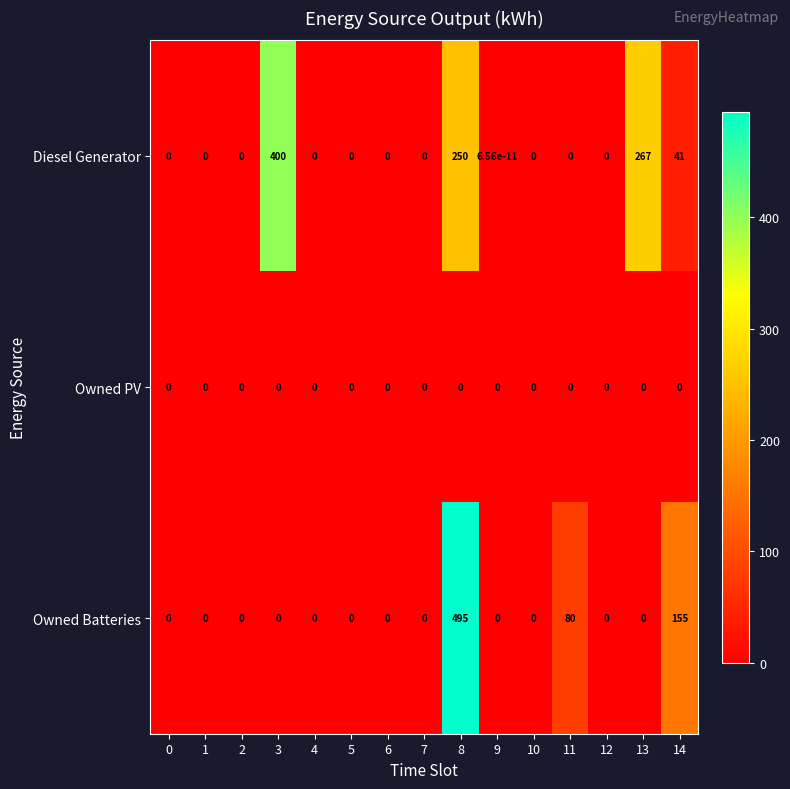

List the series in order of their peak value, lowest first.

Owned PV, Diesel Generator, Owned Batteries